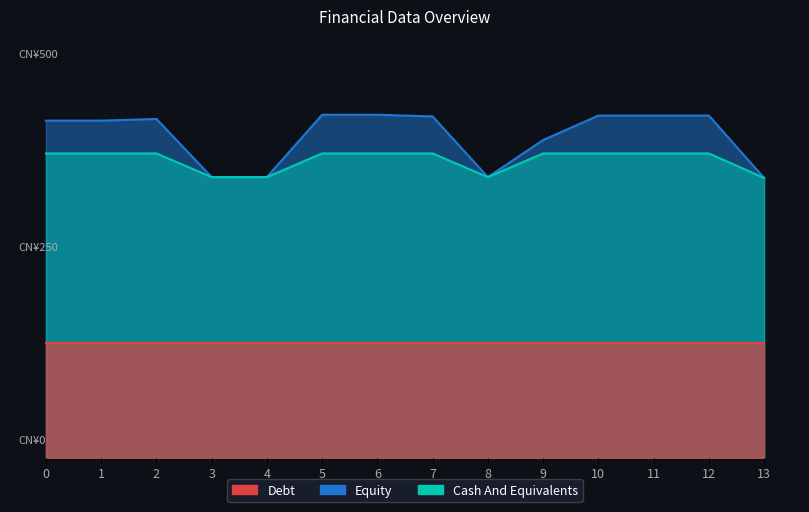

Where is the first local maximum for Cash And Equivalents?

1.0